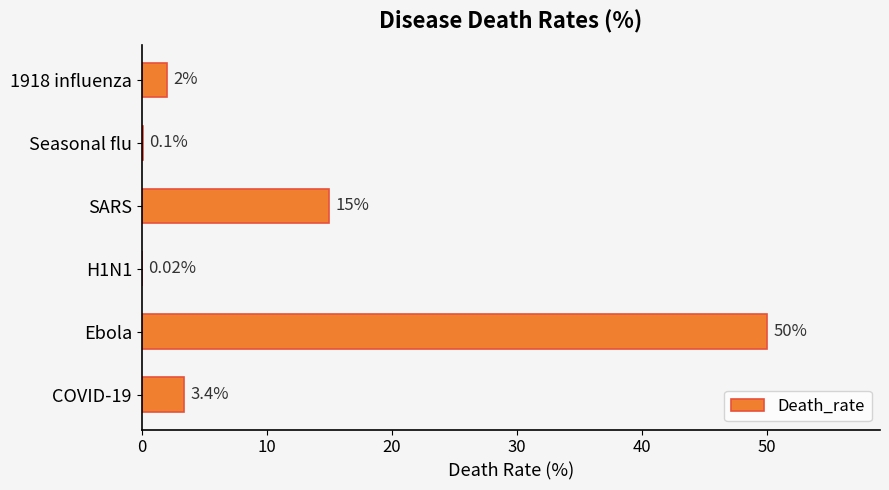

At which category does the chart reach its peak across all series?

Ebola